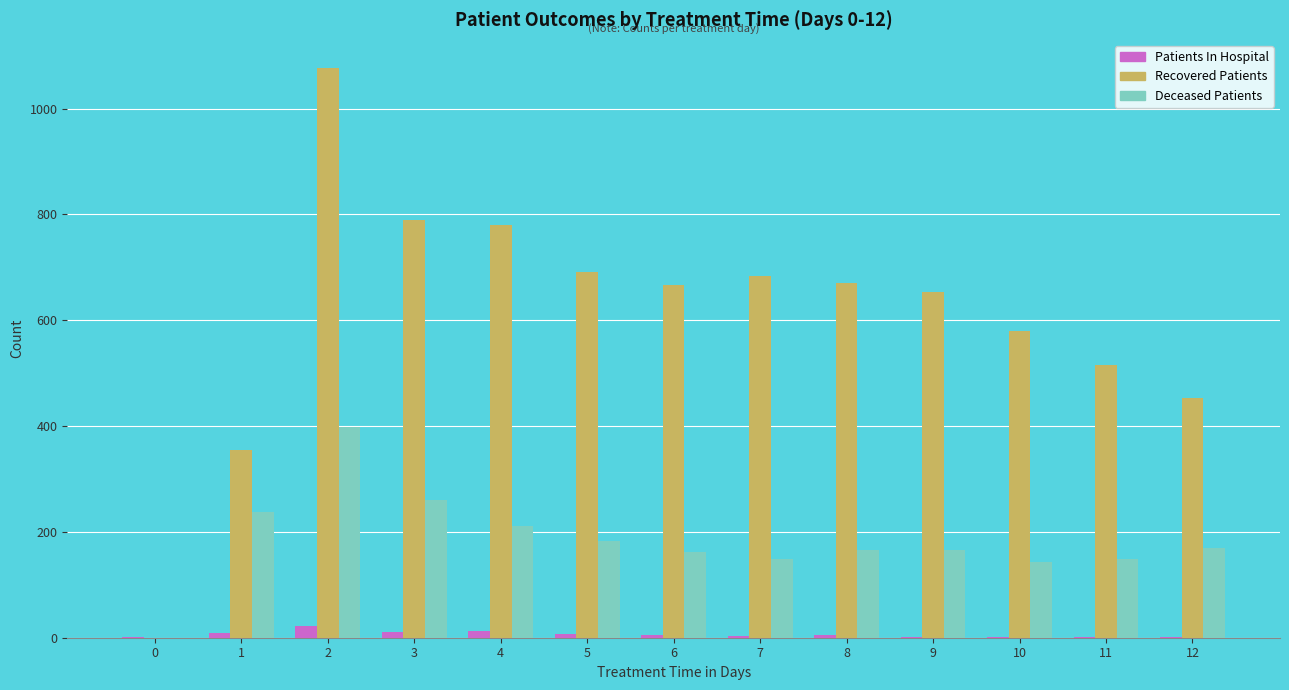

What is the sum of all Recovered Patients values?

7914